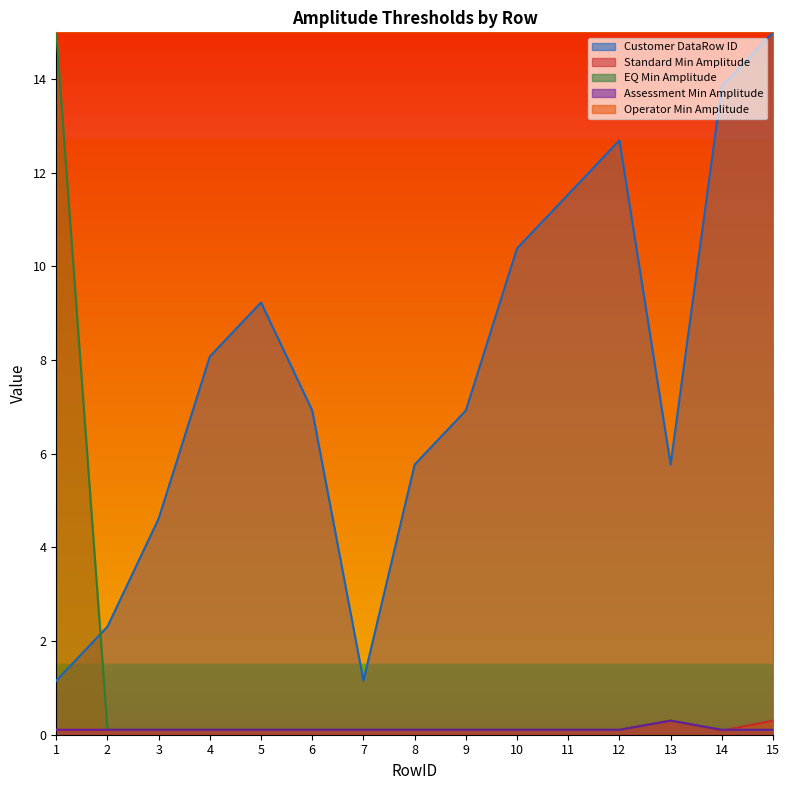

The Customer DataRow ID series shows 5.8 at 8. True or false?

True